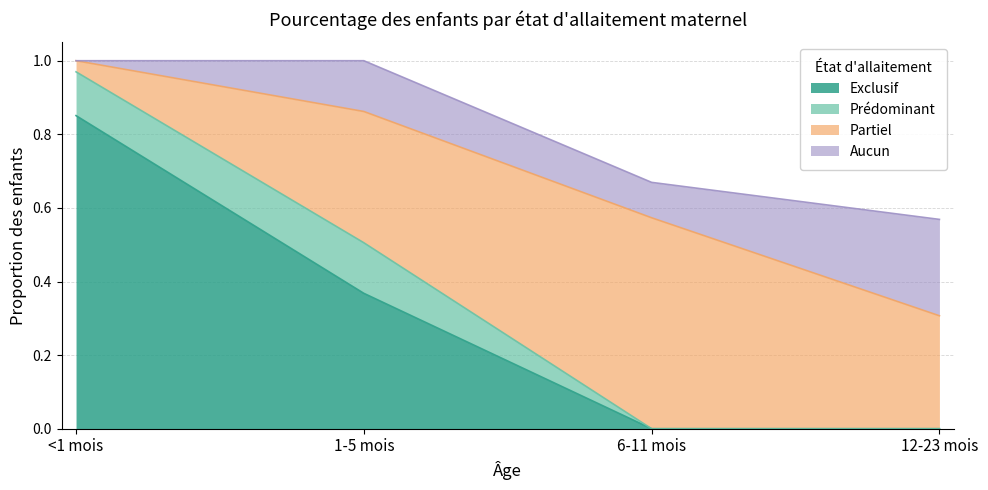

Where is Prédominant nearest to the value 0?

6-11 mois